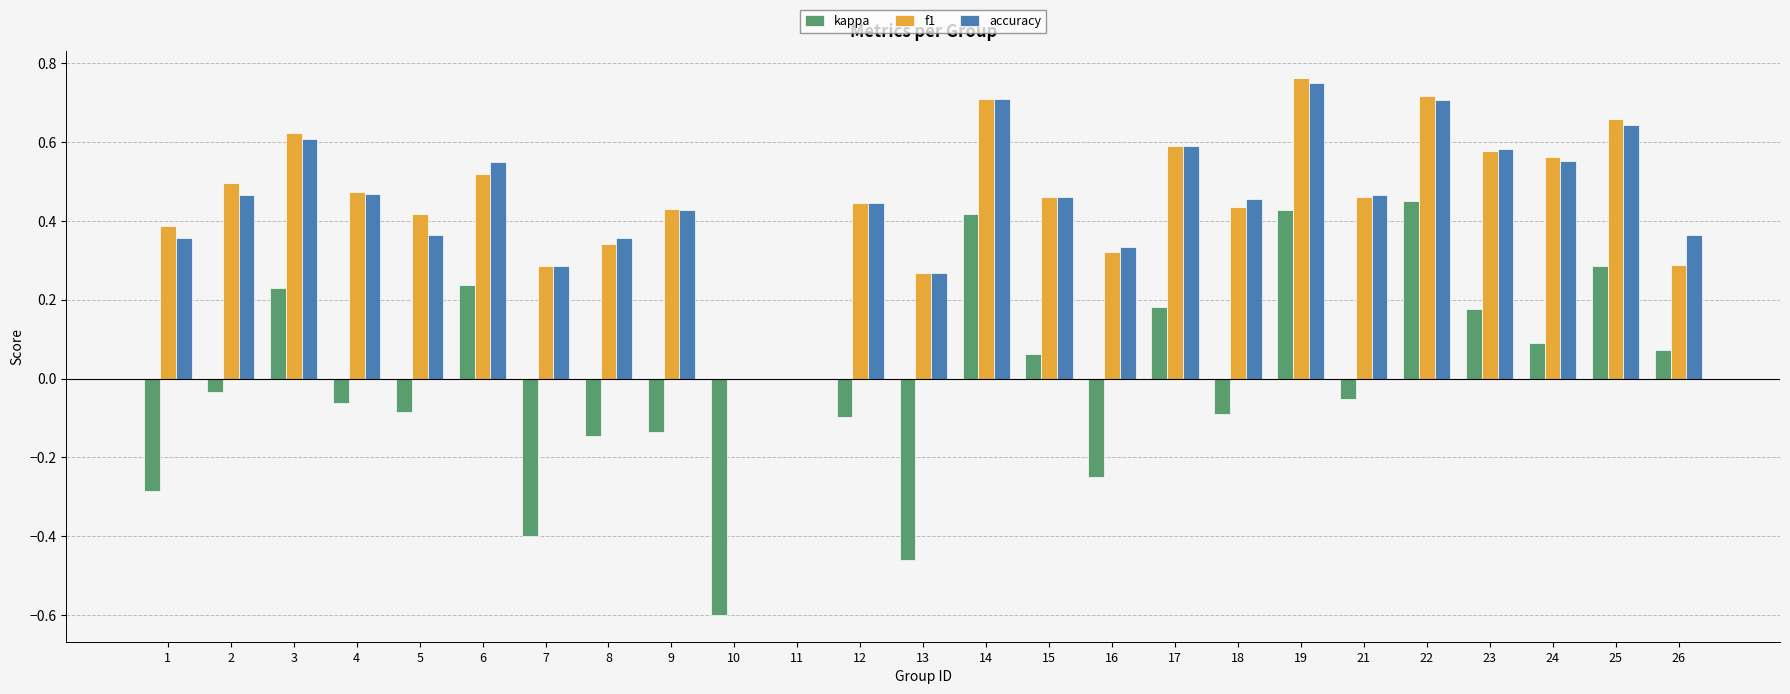

Is the value of accuracy at 23 greater than the value of f1 at 4?

Yes